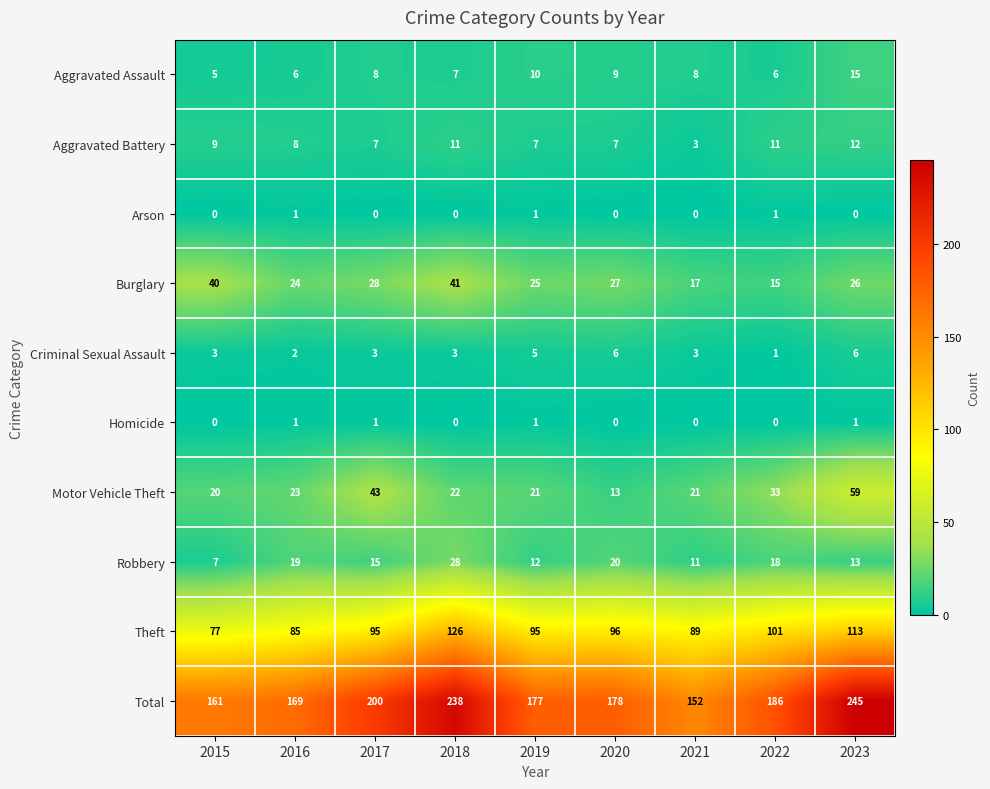

Which series has the widest spread of values?

Total